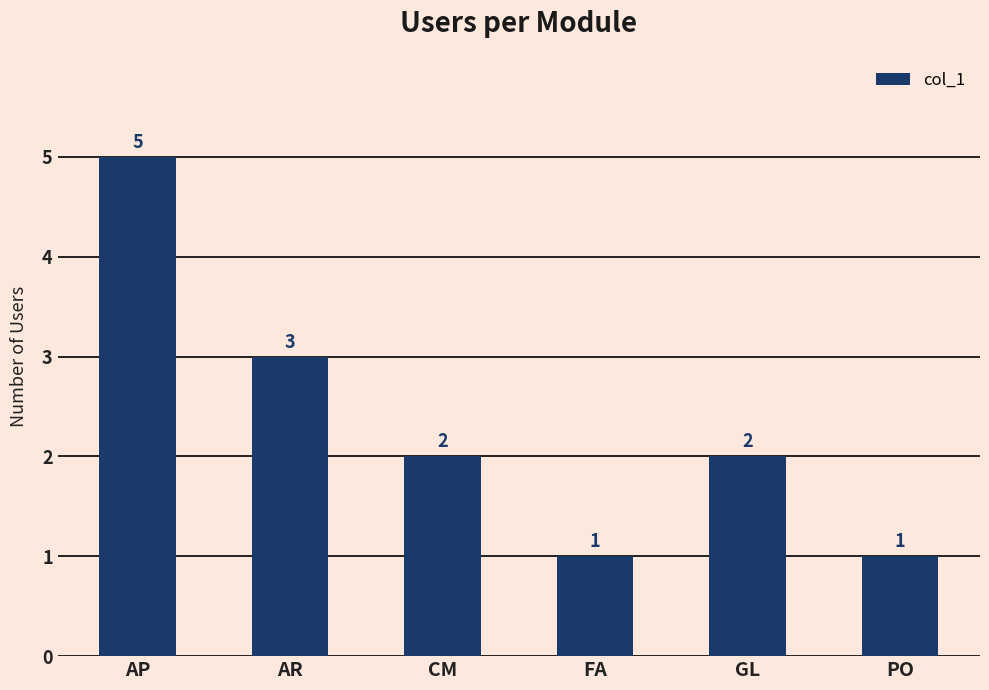

What is the maximum value shown in the chart?

5